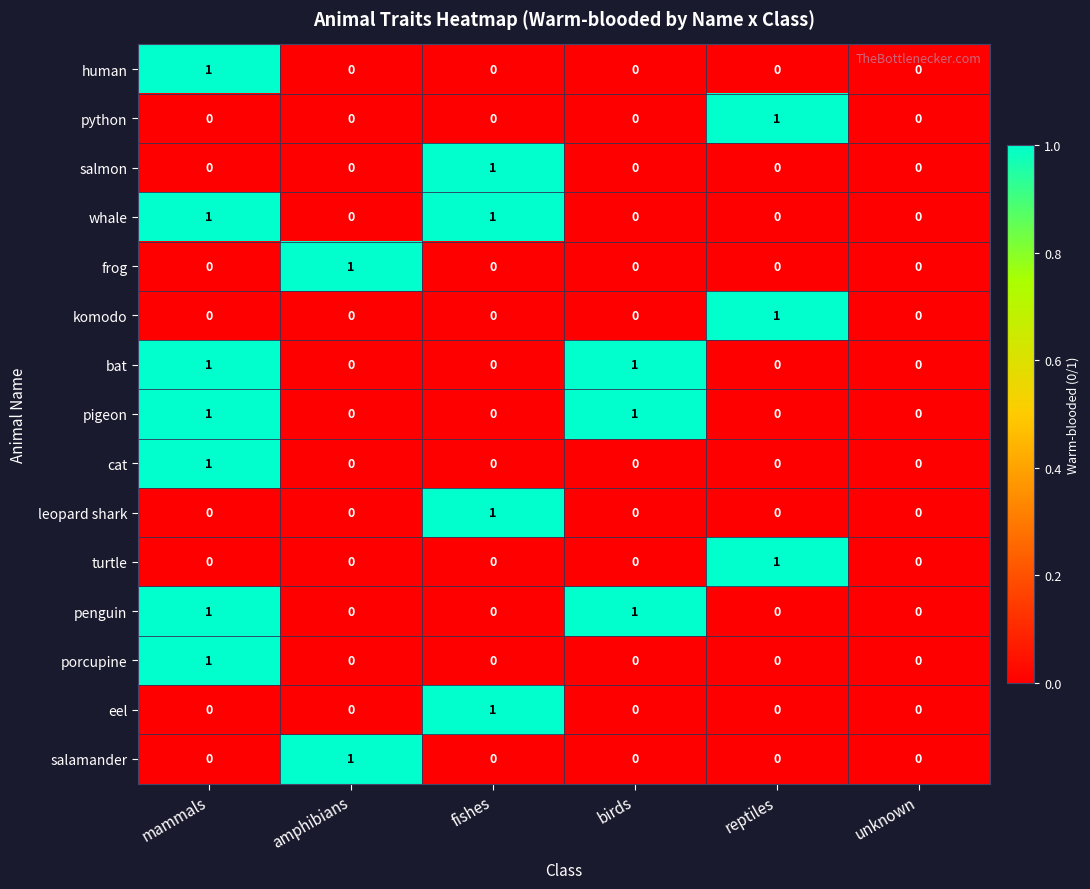

Is it true that komodo equals 0 at unknown?

True